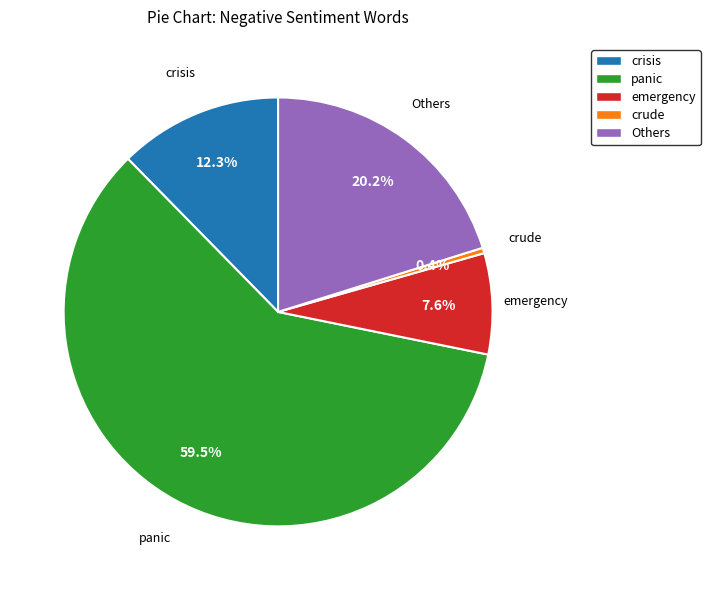

Combined, what portion of the pie is panic and crisis?

71.8%